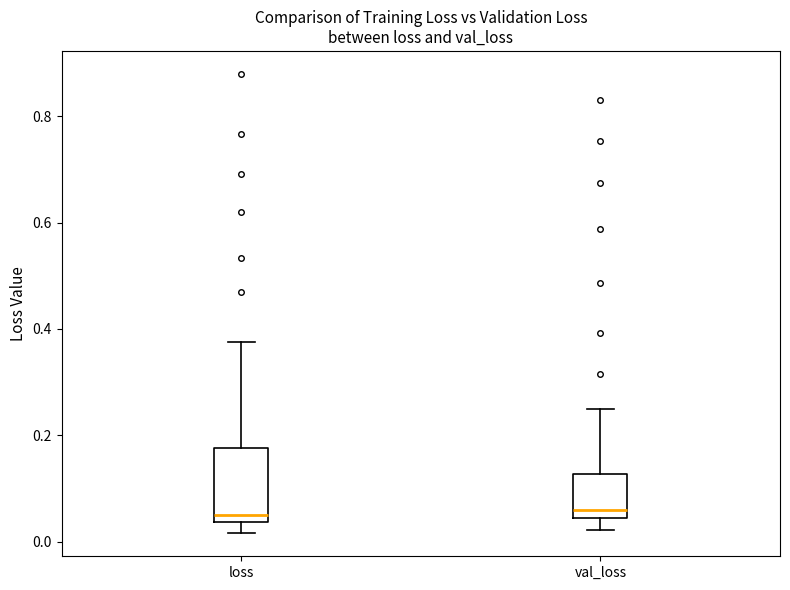

Reading left to right, transcribe this box plot: for each box, give where its median line is, the range the box spans, and where its two whiskers end, as read against the y-axis. The values are not printed on the chart, so give them approximately, as read against the axis.

loss: median 0.06, box 0.04 to 0.18, whiskers 0.02 to 0.38
val_loss: median 0.06, box 0.04 to 0.12, whiskers 0.02 to 0.24